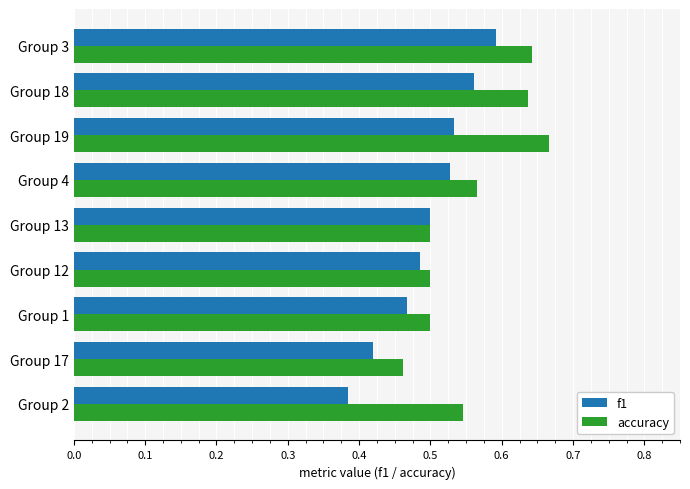

Count the f1 values in the range 0 to 1.

9